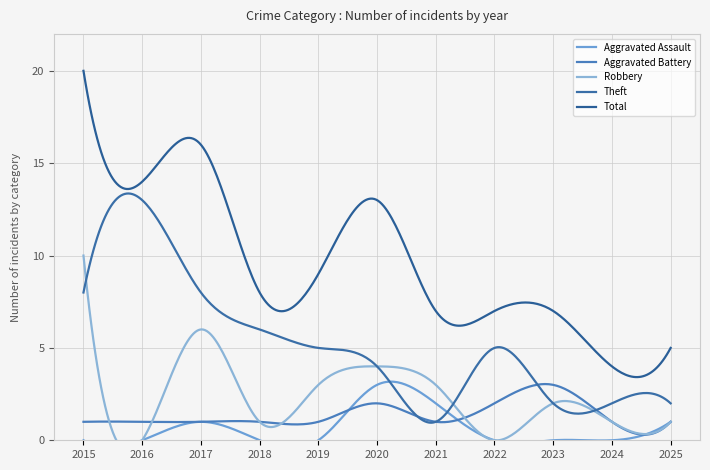

At which label does Theft reach its minimum?

2021